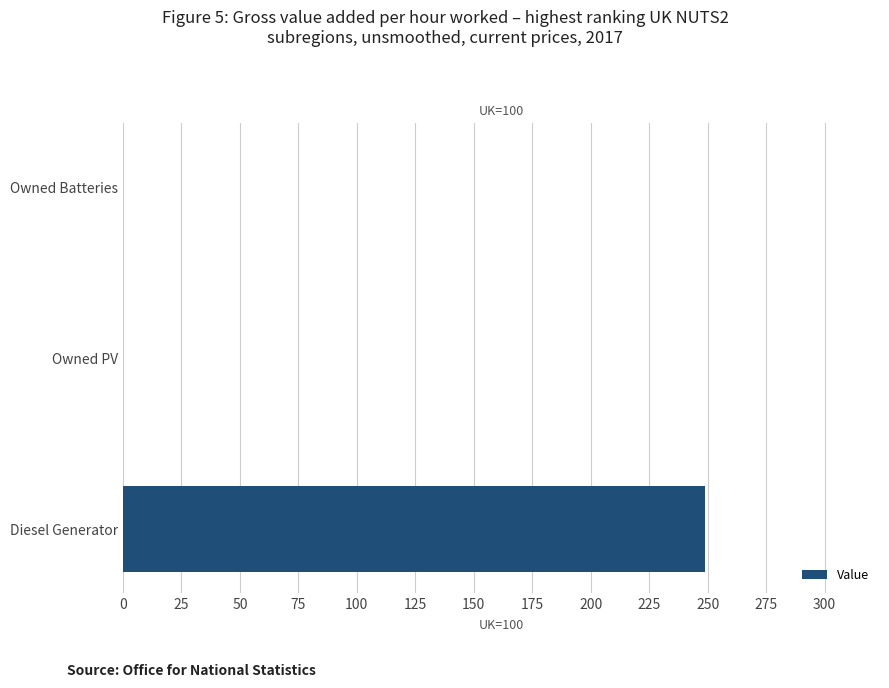

What is the greatest value displayed?

249